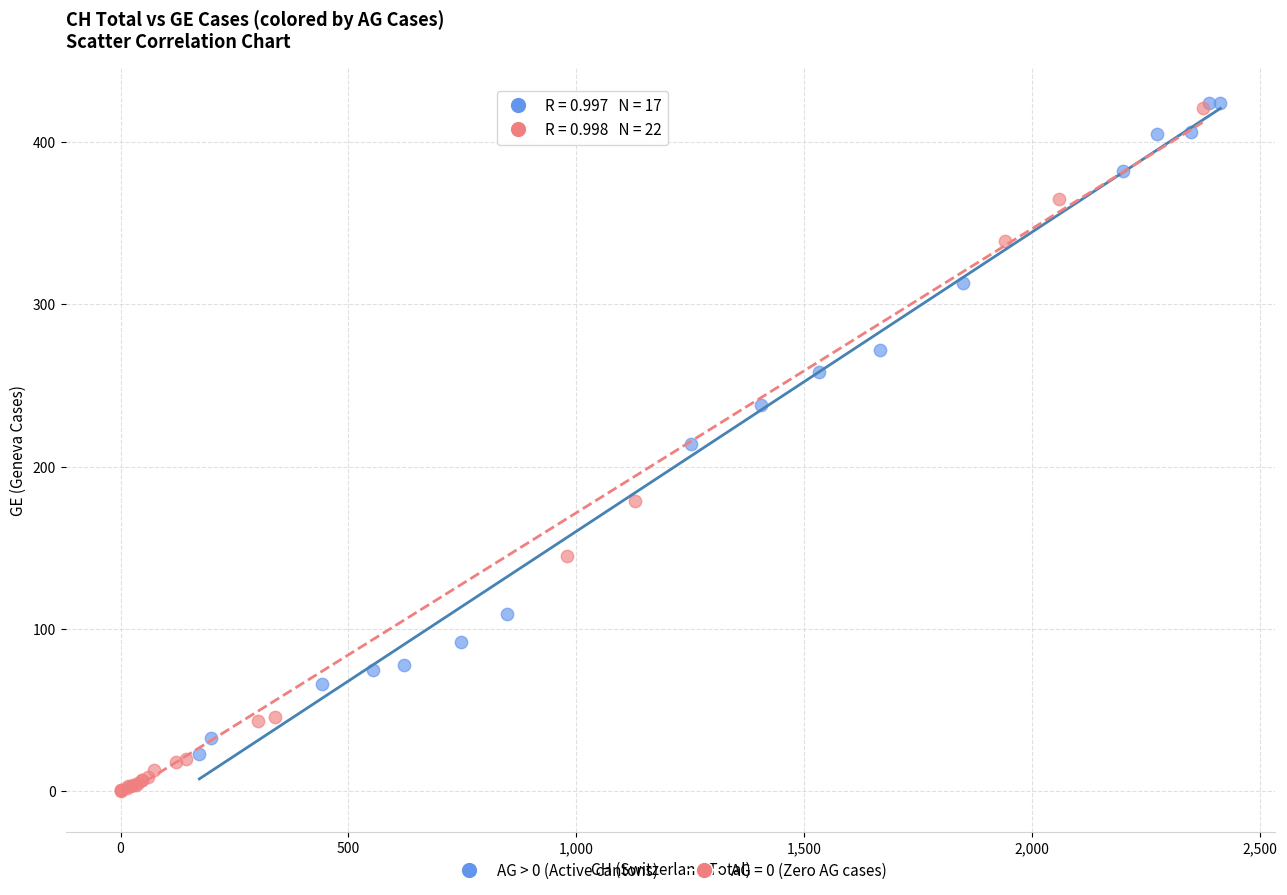

Which series contains the lowest Y value?

AG = 0 (Zero AG cases)